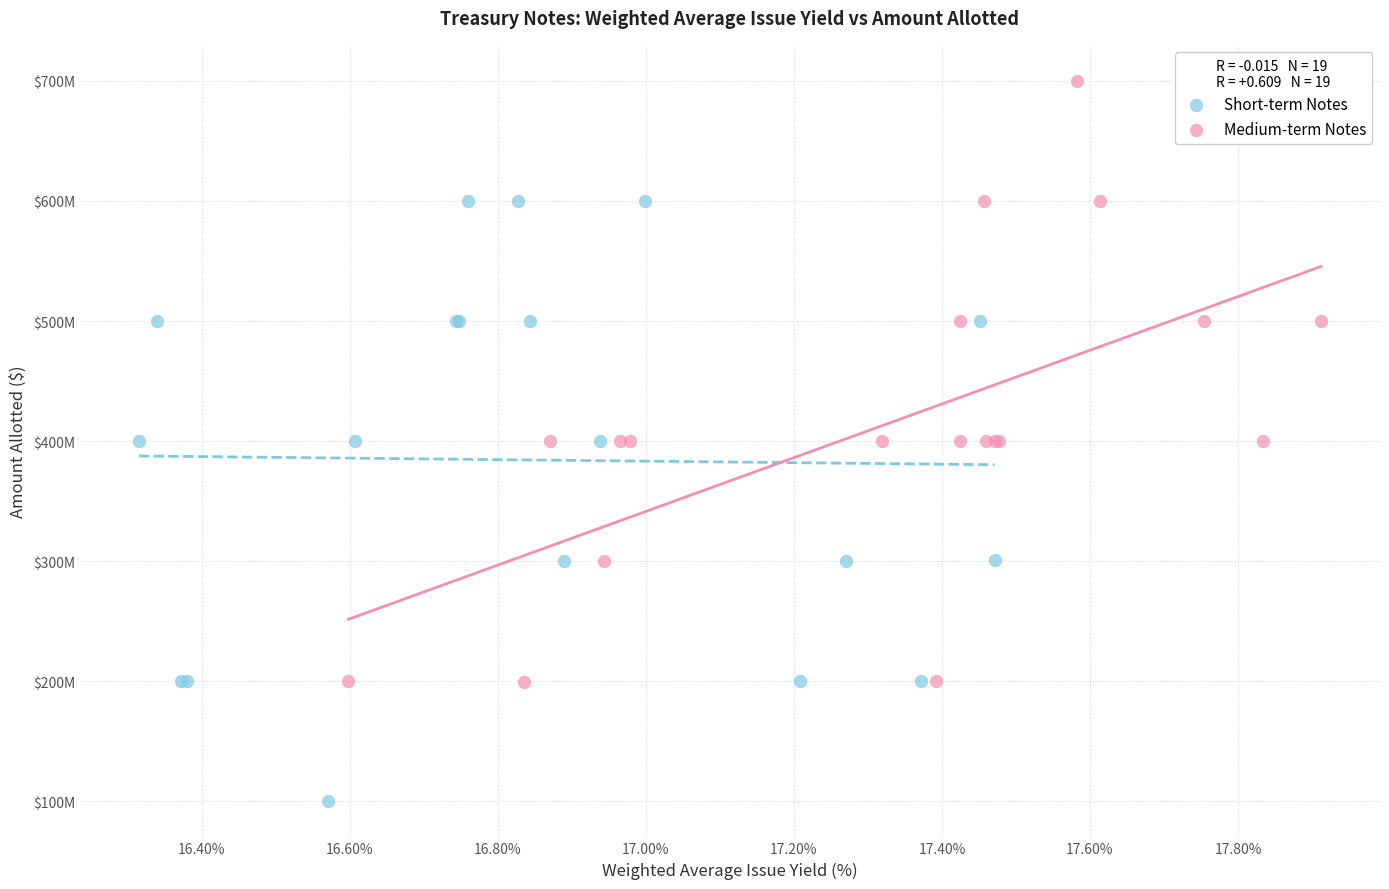

What are all the series names shown in the legend?

Short-term Notes, Medium-term Notes